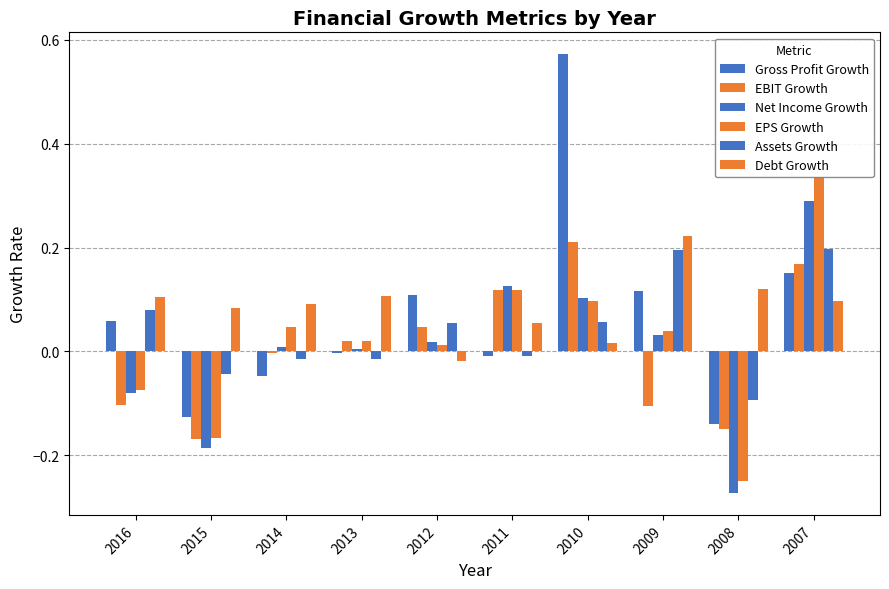

List the series in order of their peak value, lowest first.

Assets Growth, EBIT Growth, Debt Growth, Net Income Growth, EPS Growth, Gross Profit Growth